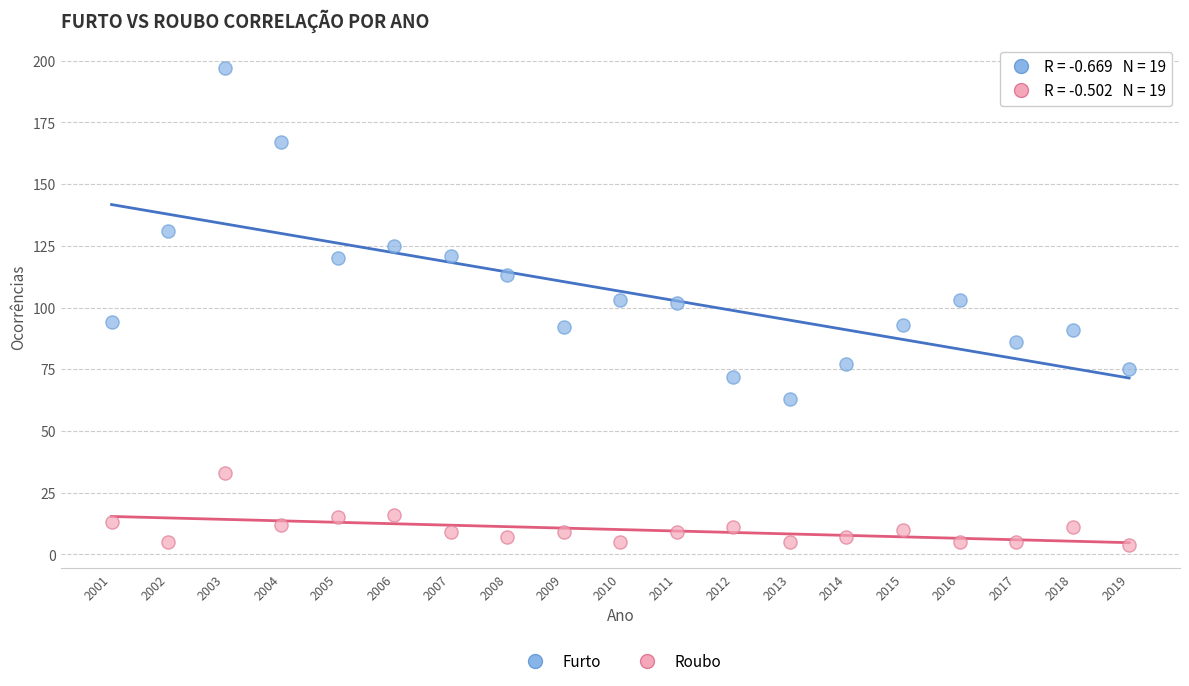

Which series contains the lowest Y value?

Roubo